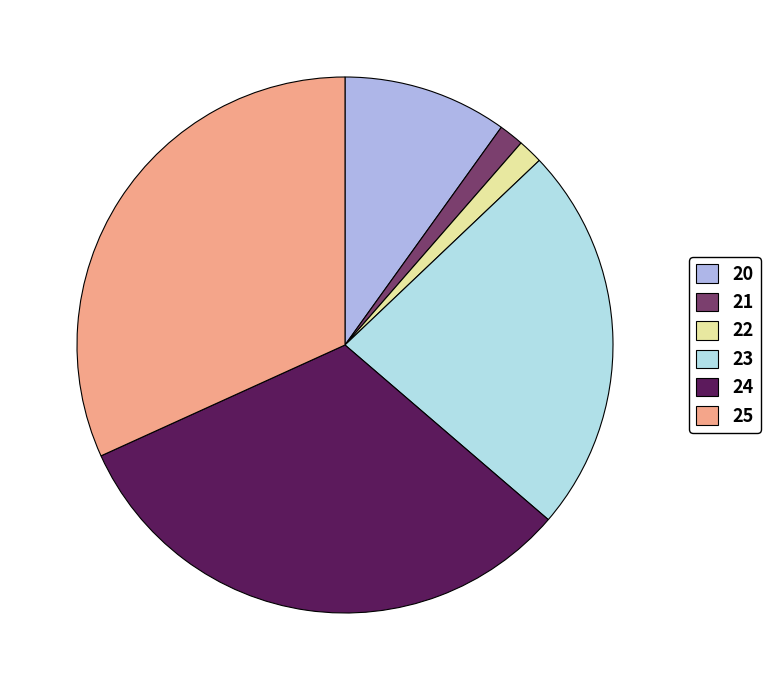

Is the sum of 20 and 25 greater than half?

No